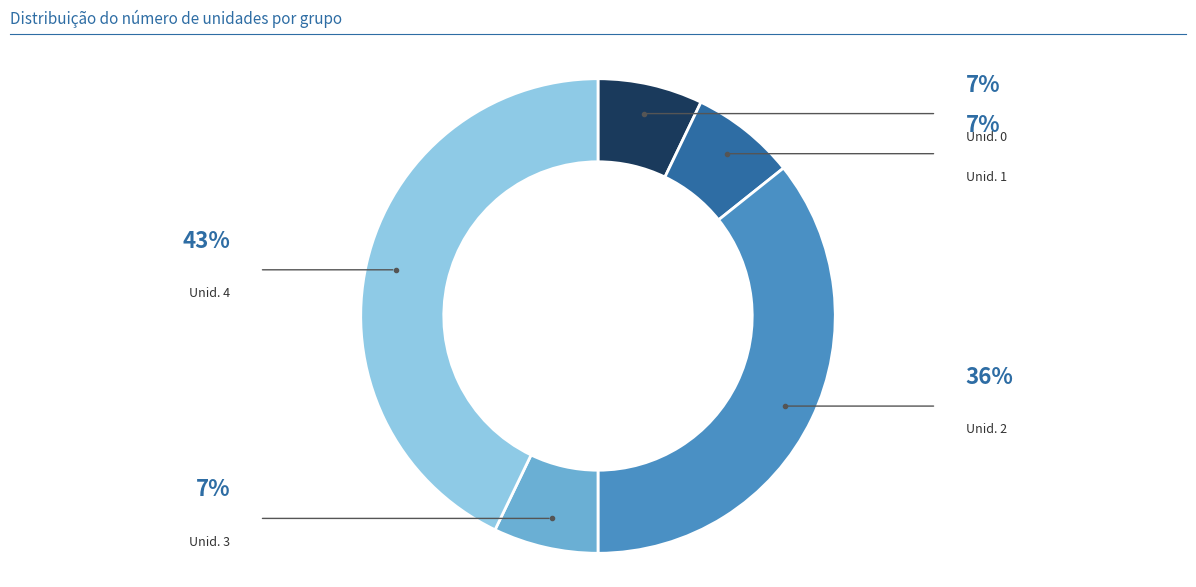

Is there a majority slice in this chart?

No